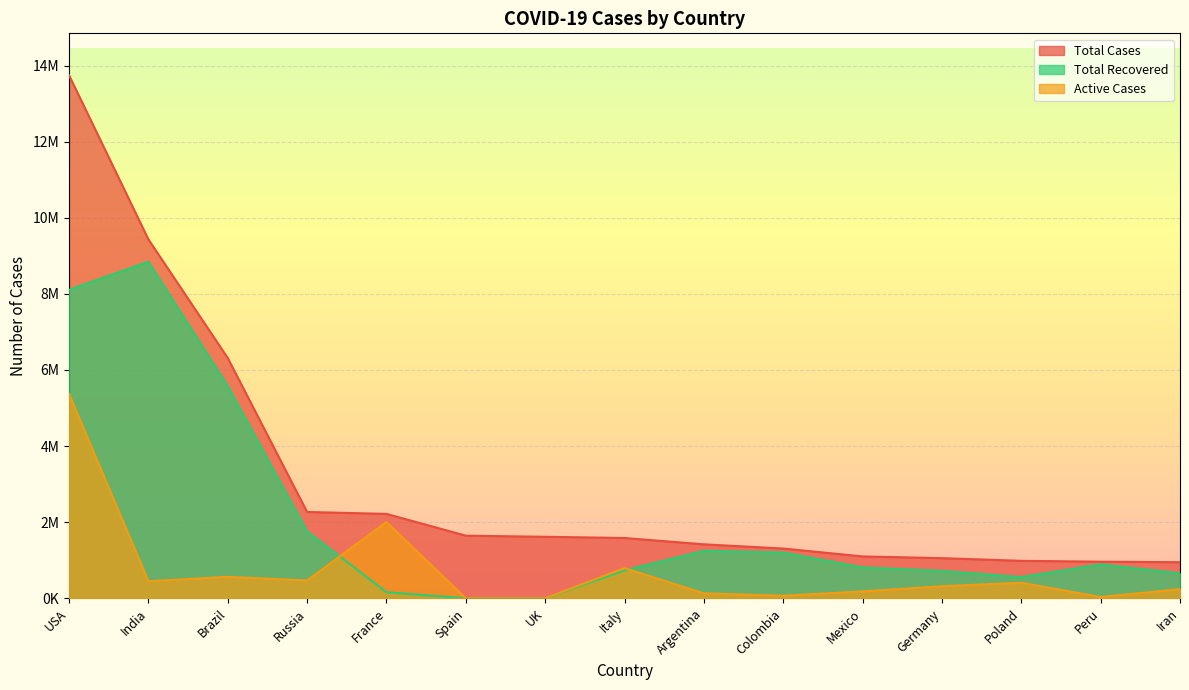

Is it true that Total Cases equals 985075 at Poland?

True